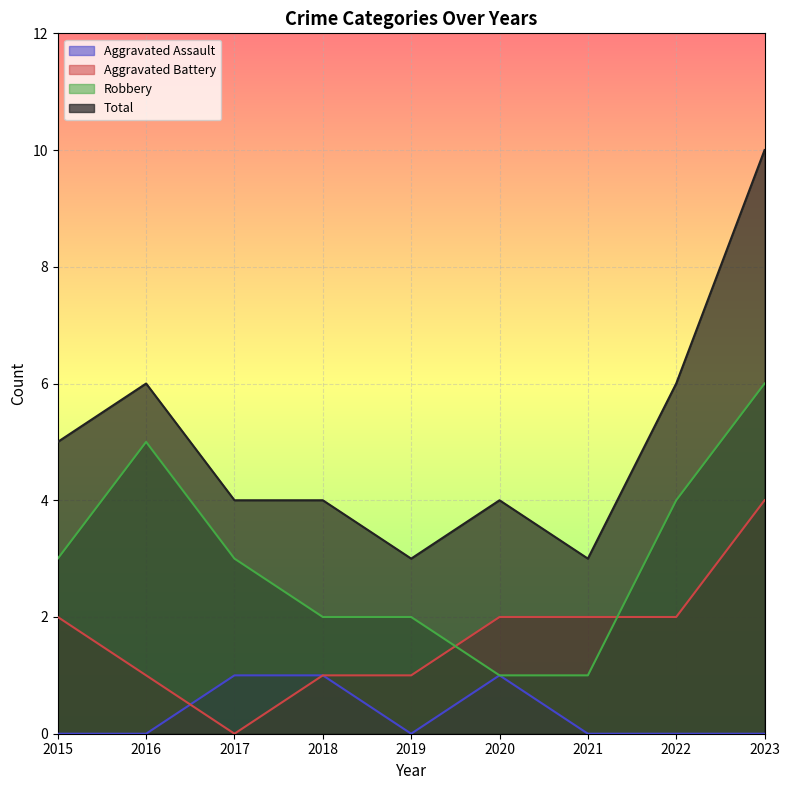

Where is the first local maximum for Robbery?

2016